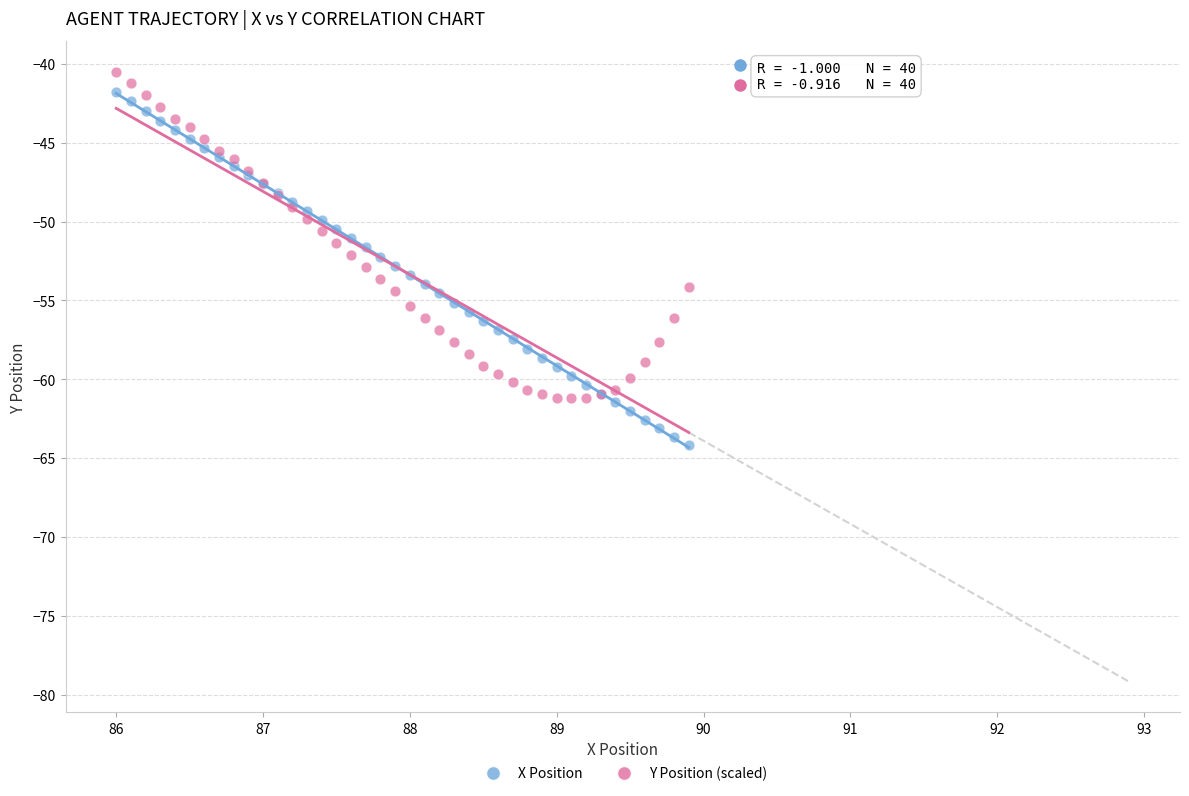

Which series reaches the minimum Y coordinate?

X Position